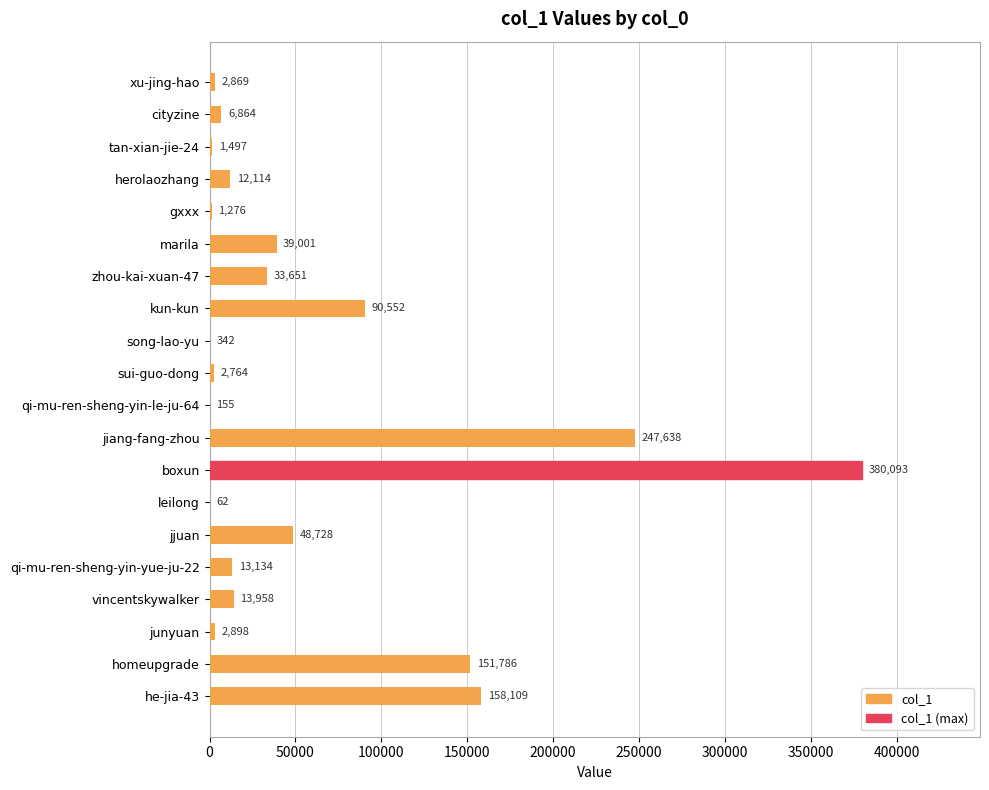

What is the greatest value displayed?

380093